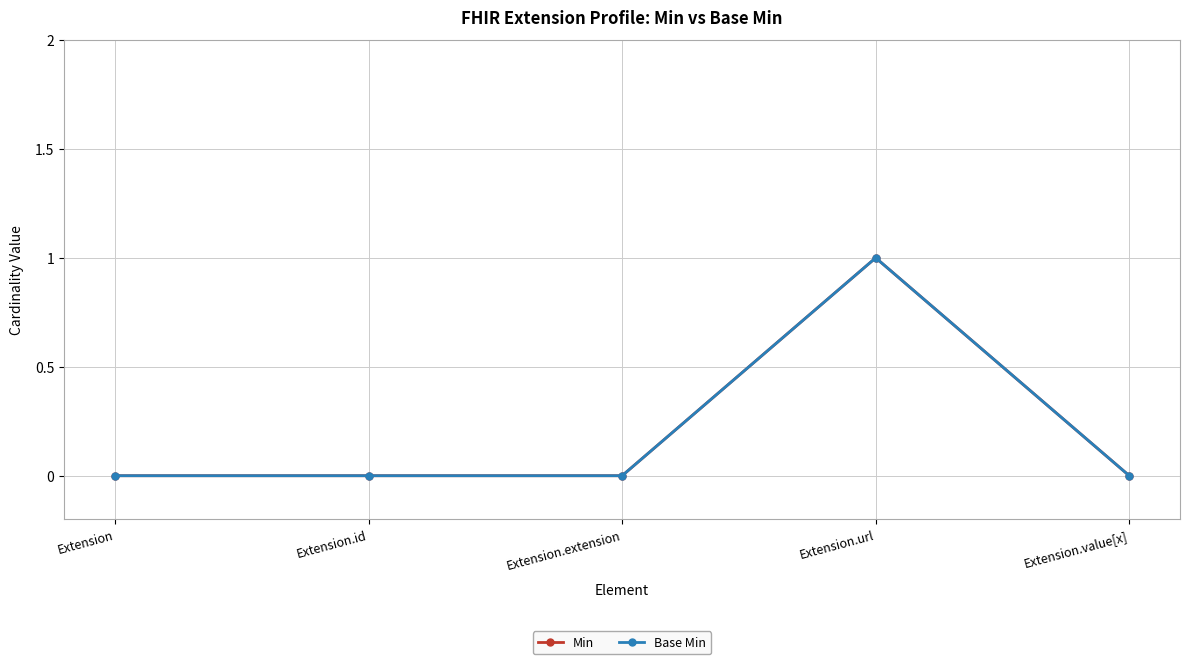

What position from the right is Extension.url?

2